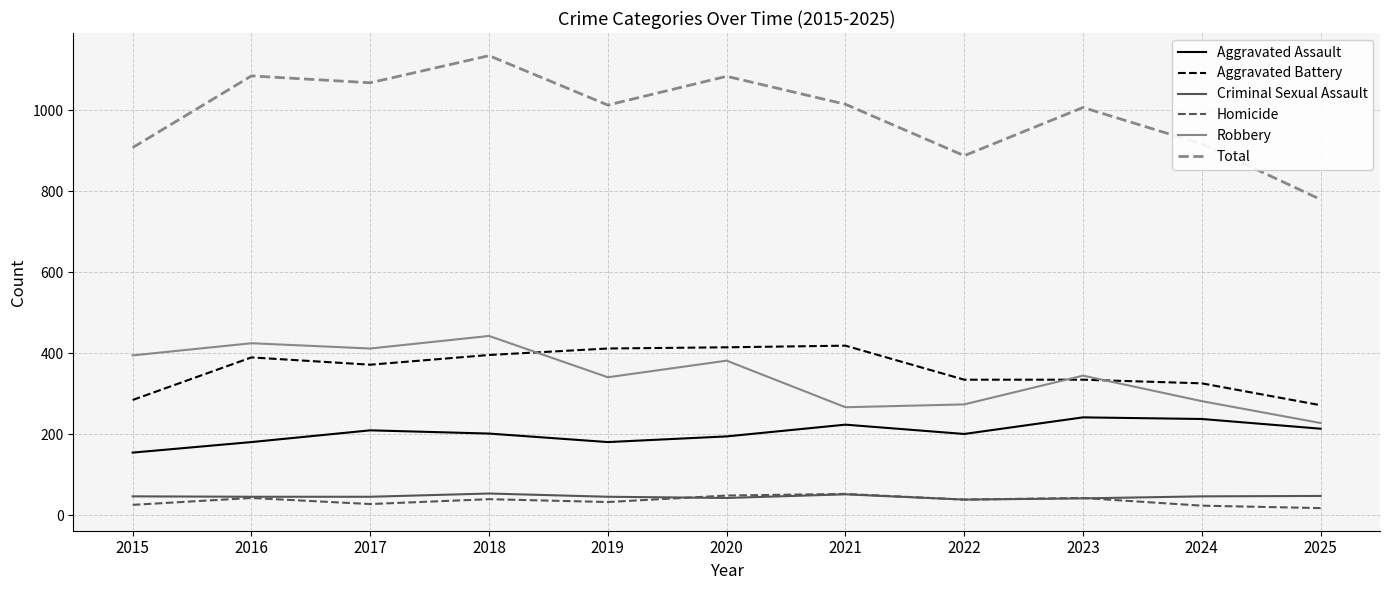

What are all the series names shown in the legend?

Aggravated Assault, Aggravated Battery, Criminal Sexual Assault, Homicide, Robbery, Total